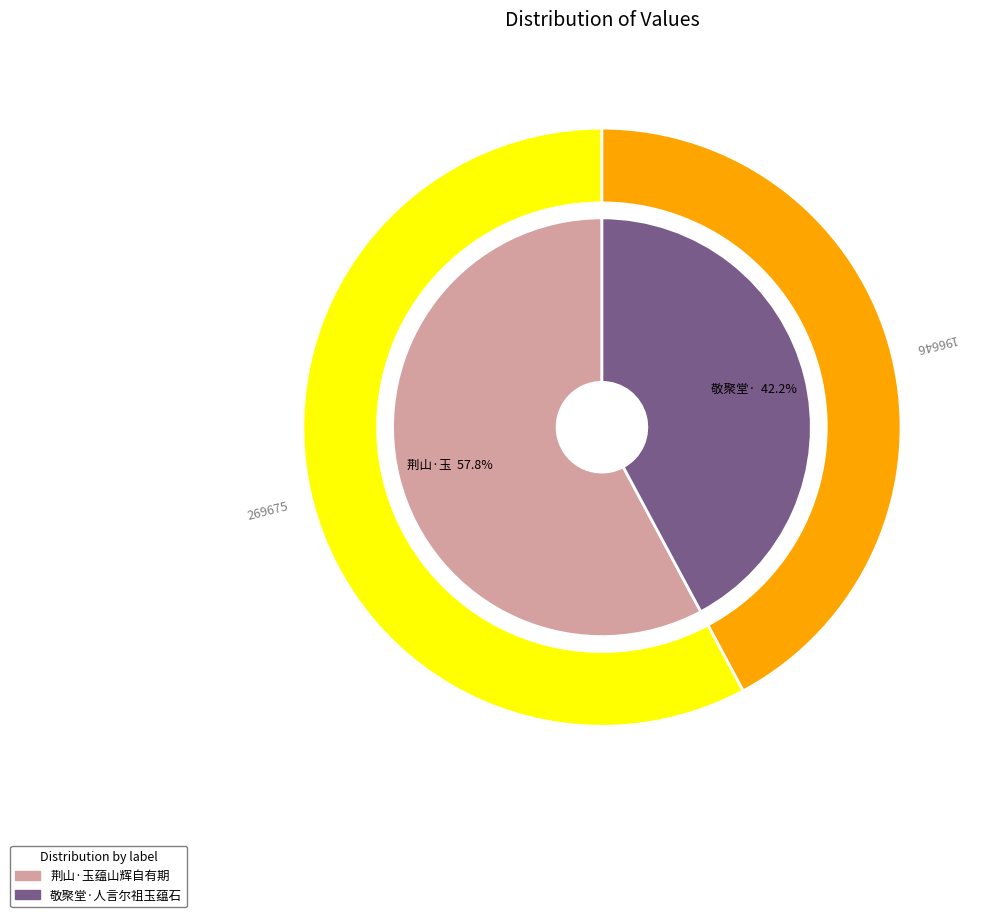

To the nearest percent, what is the difference between the largest and smallest slice percentages?

16%